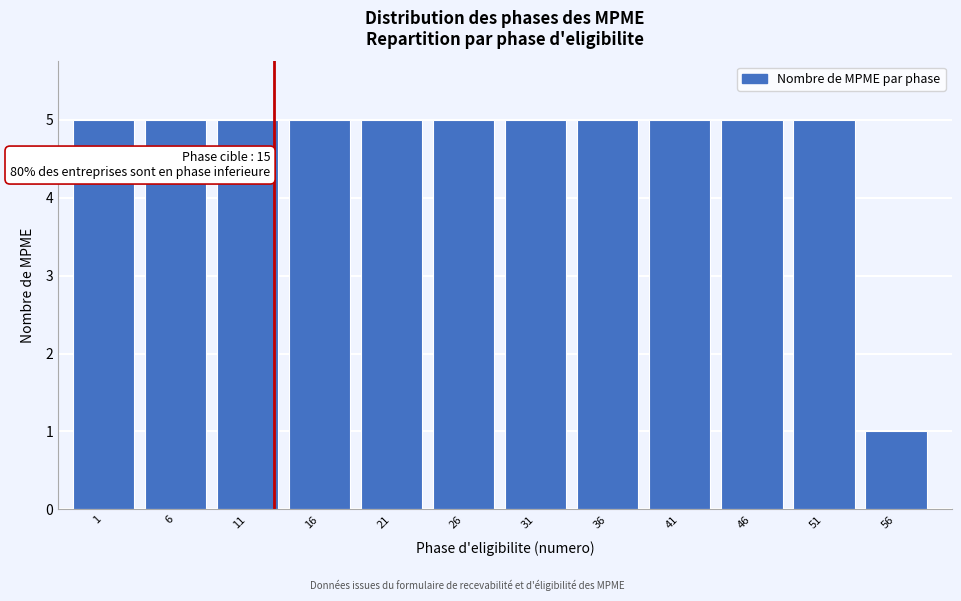

Reading left to right, what are all the values shown in this chart?

1=5	6=5	11=5	16=5	21=5	26=5	31=5	36=5	41=5	46=5	51=5	56=1